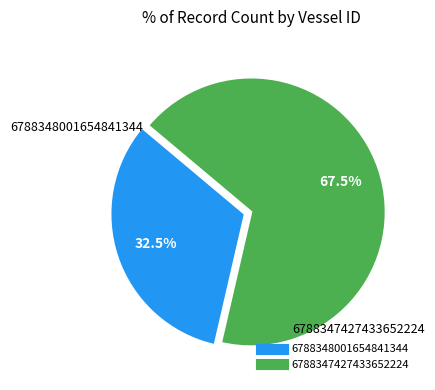

Does any single category account for the majority?

Yes